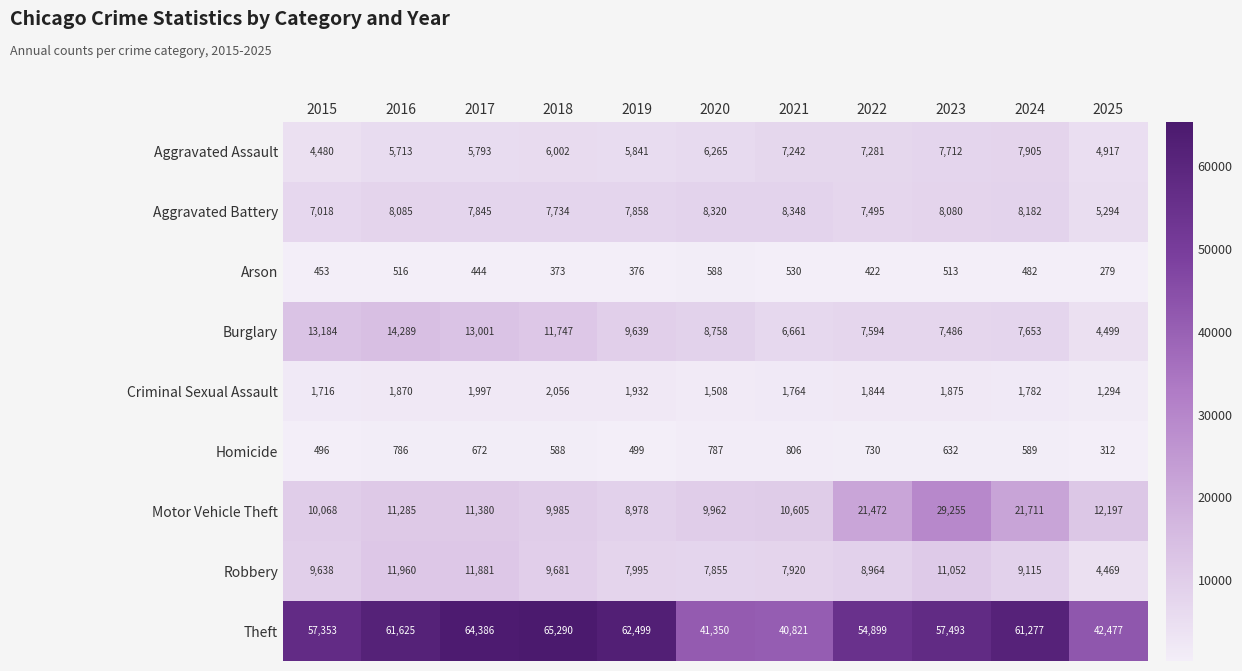

What is the highest value of the Criminal Sexual Assault series?

2056